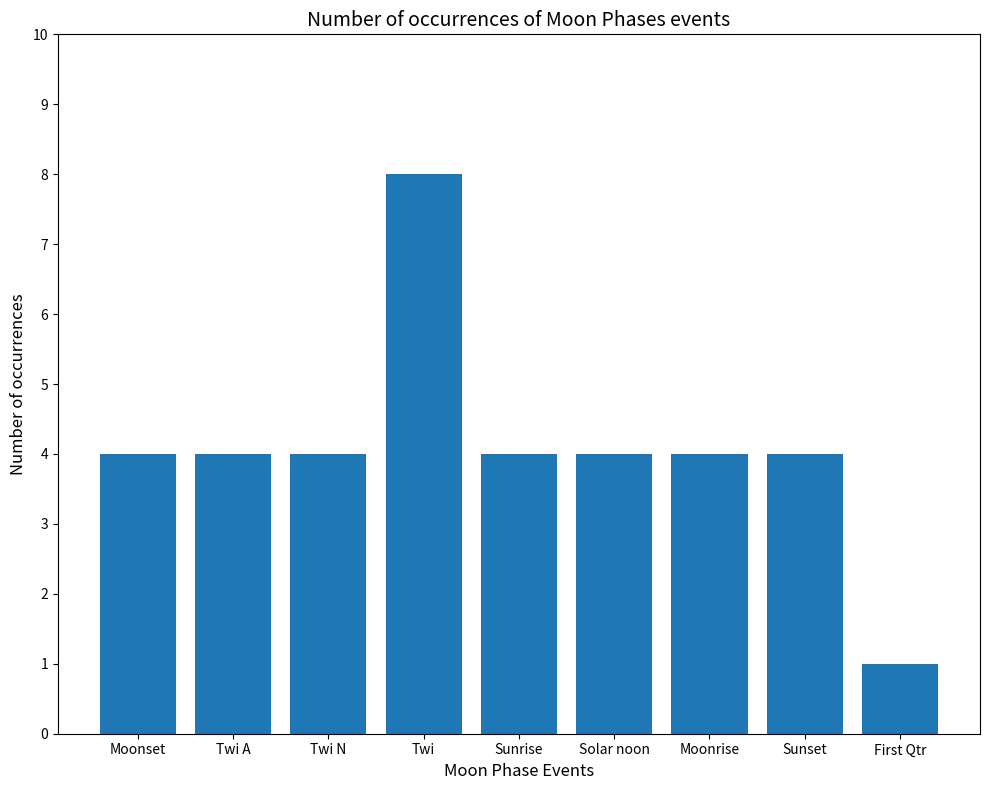

The value at Sunset is 4. True or false?

True